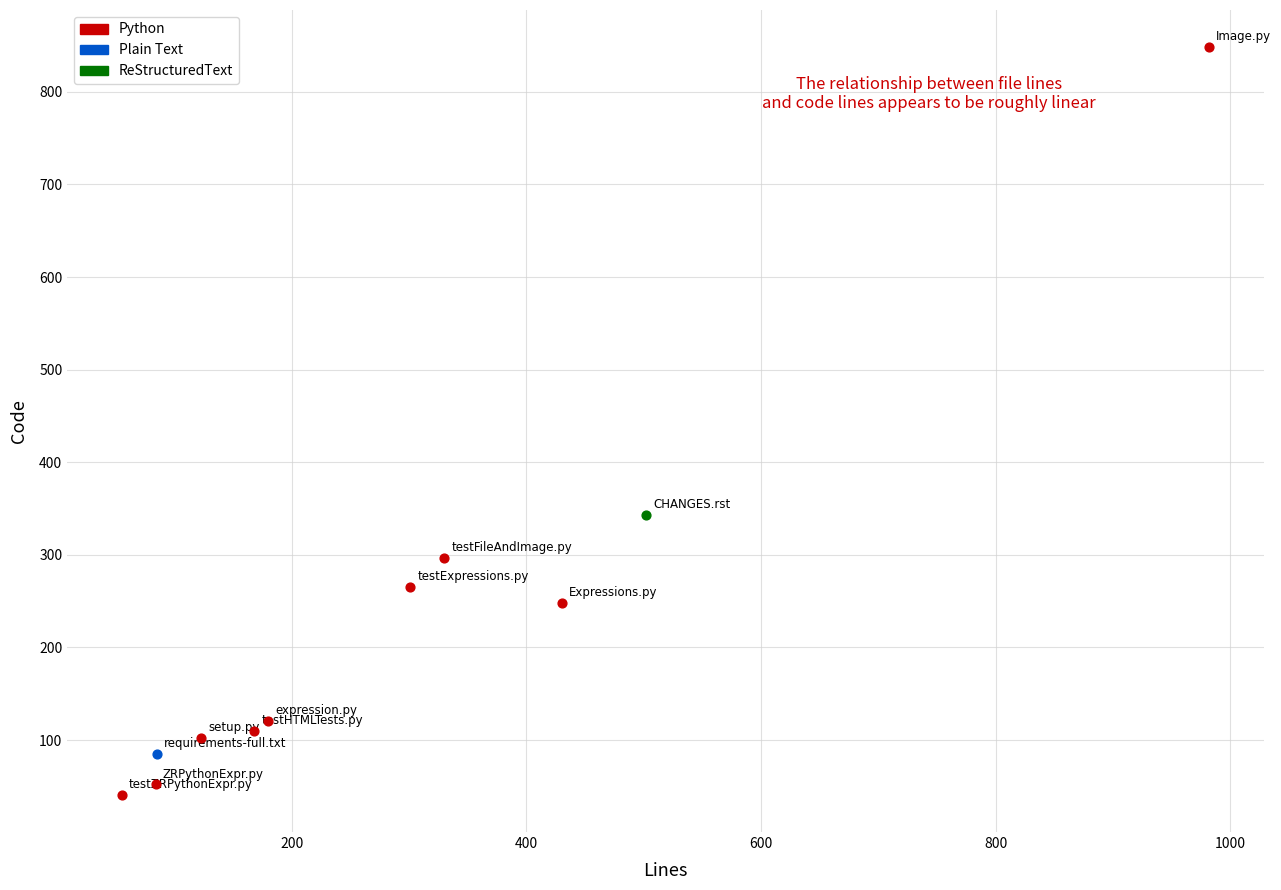

What are all the series names shown in the legend?

Python, Plain Text, ReStructuredText